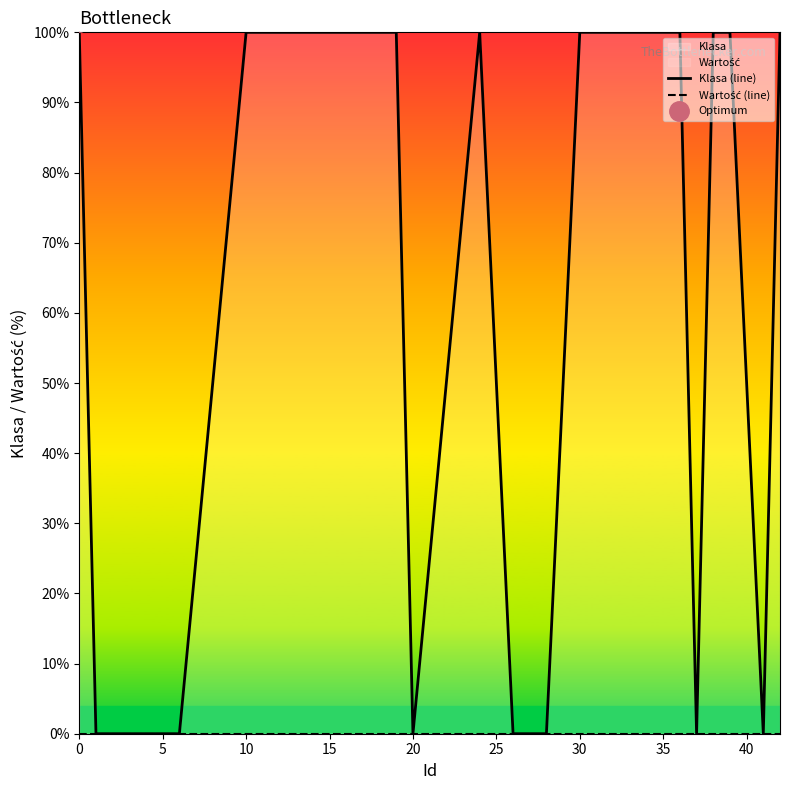

Does the chart display data point markers on the line(s)?

No